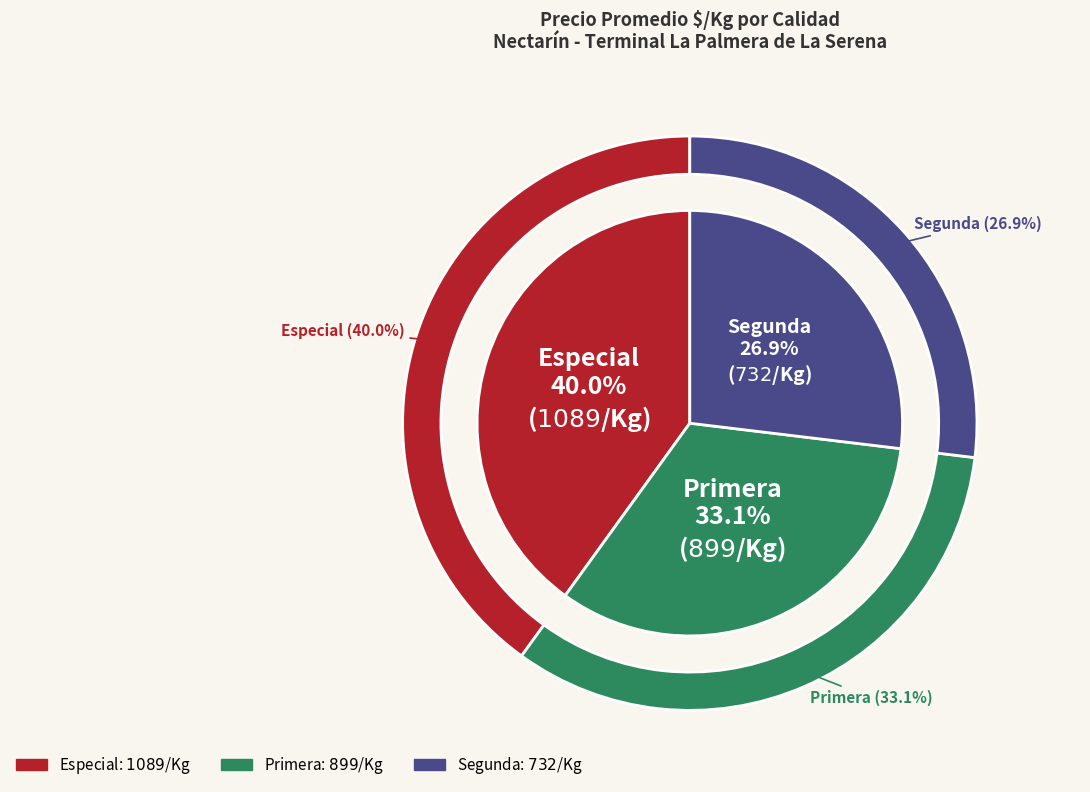

What is the largest slice in the pie chart?

Especial